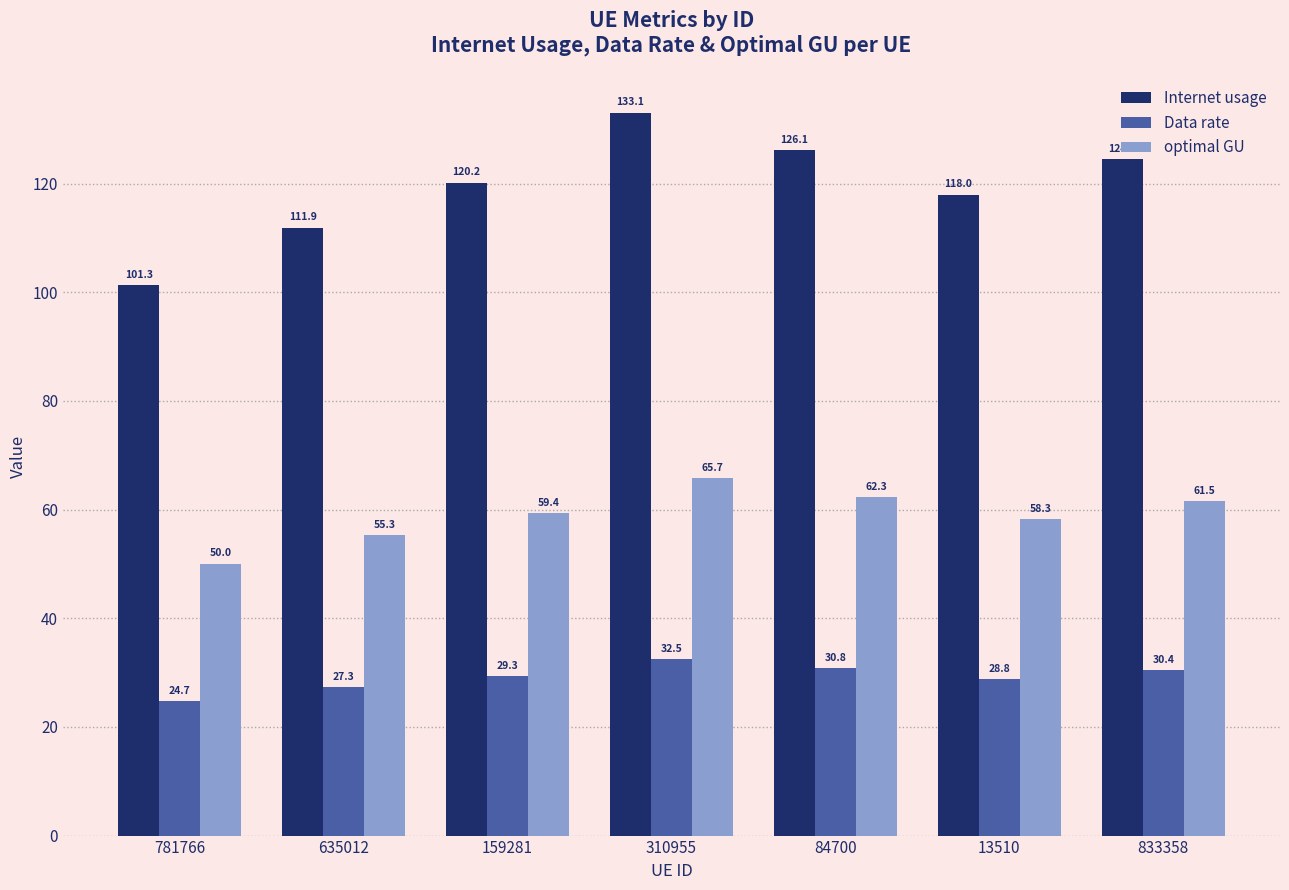

What is the value of the Internet usage bar at the 3rd from the left?

120.2